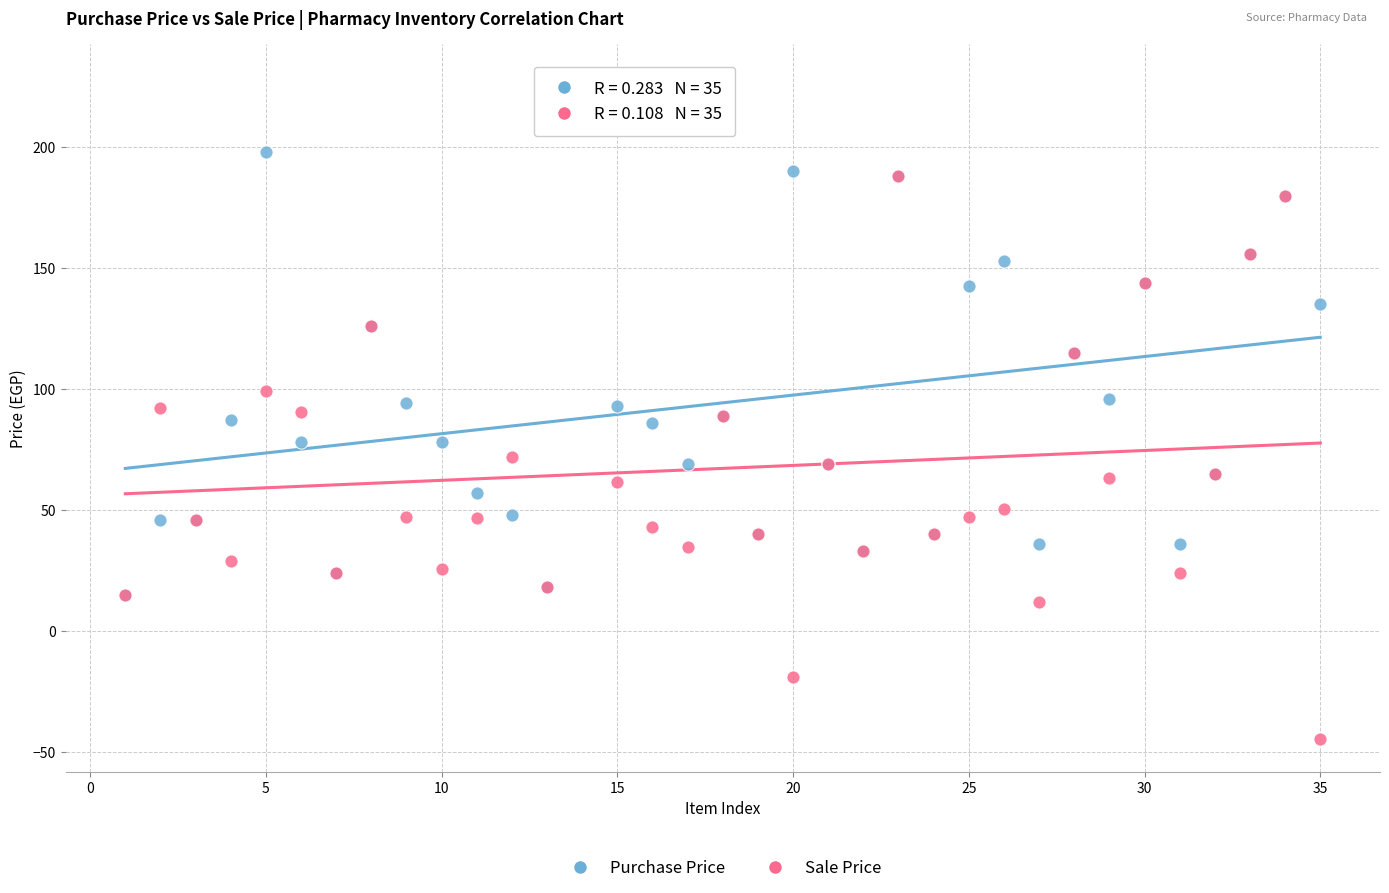

Which series has the largest Y range (max minus min)?

Sale Price